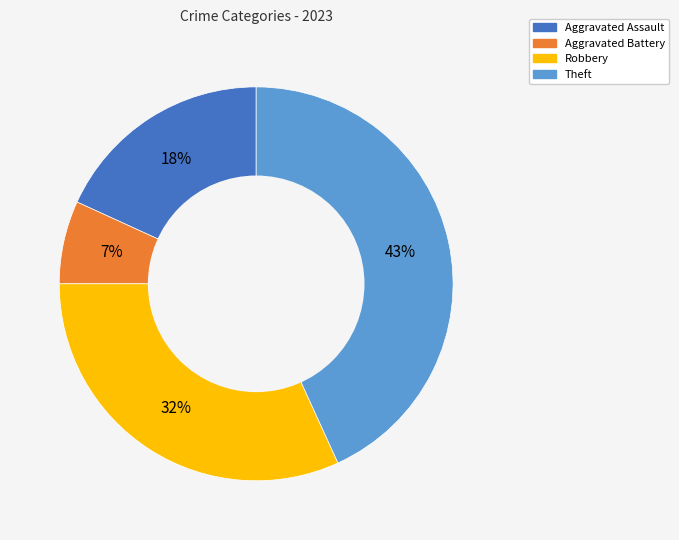

Is it true that Aggravated Battery is 7% of the pie?

True